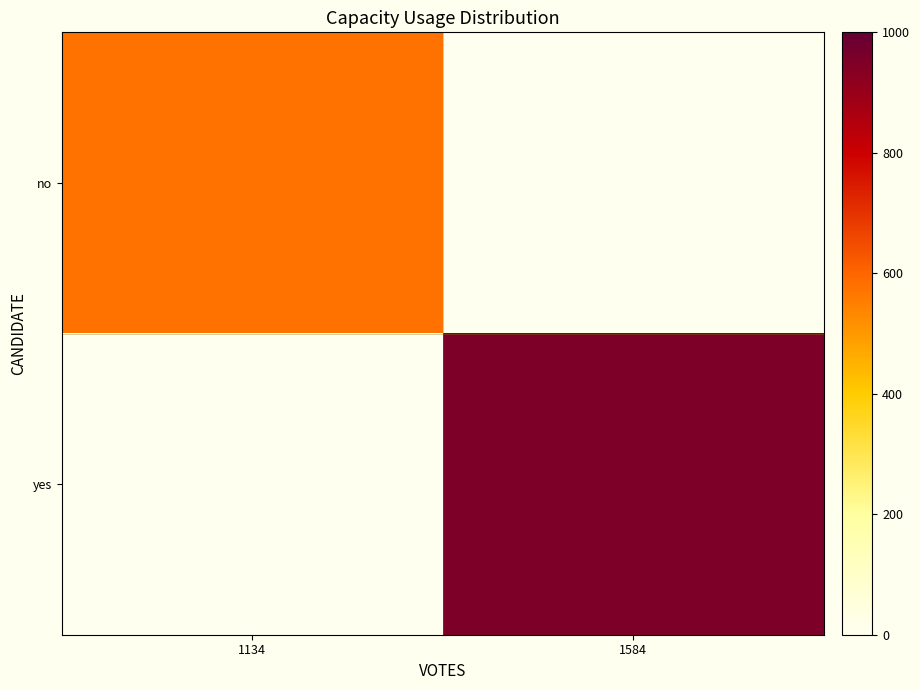

Between 1134 and 1584, which series saw the biggest shift?

yes